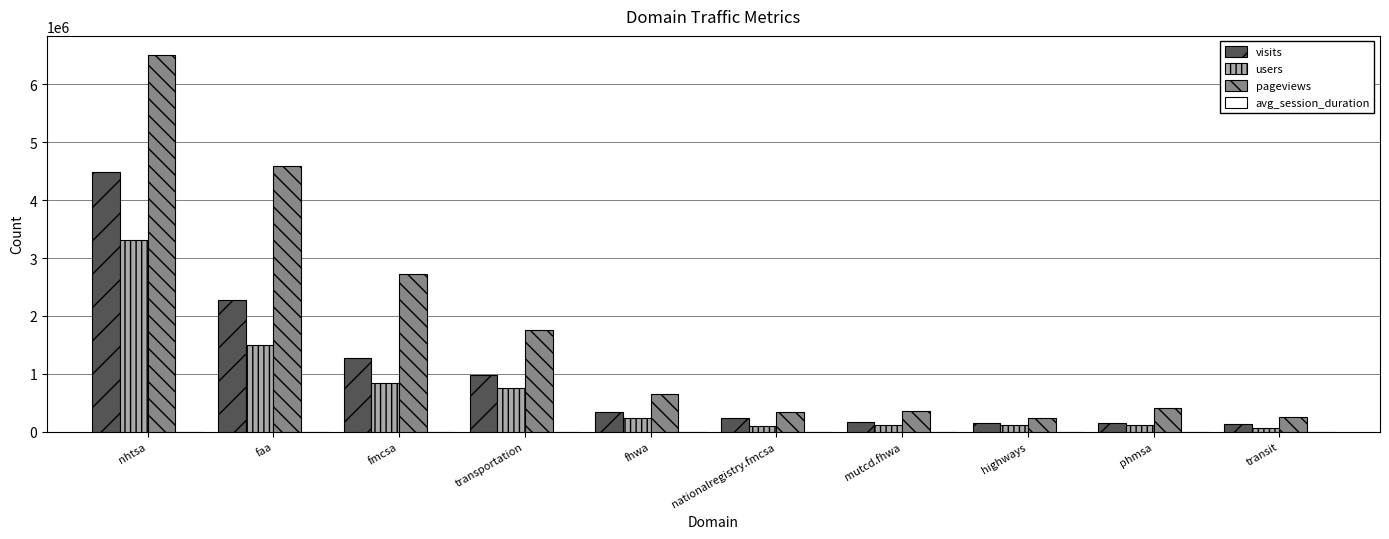

What is the sum of the visits values at transportation and faa?

3254695.0